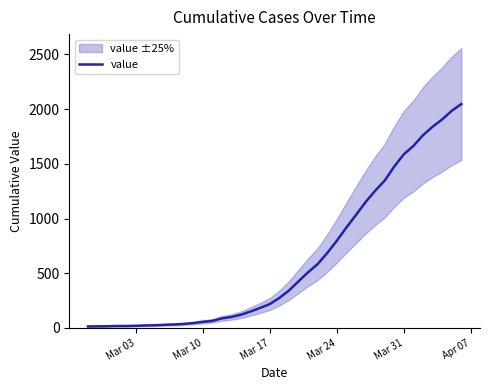

What is the highest value of the value series?

2047